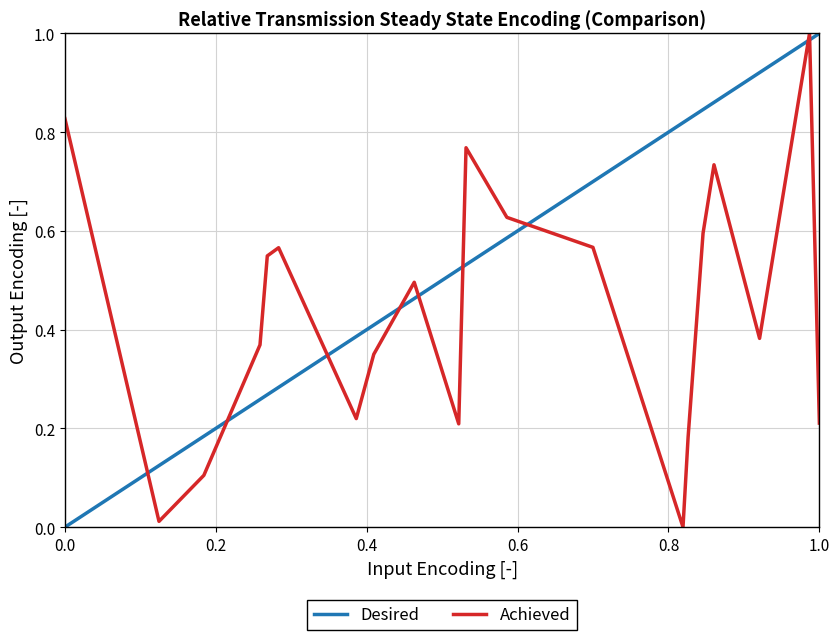

After their last crossing, which series has the higher values: Achieved or Desired?

Desired